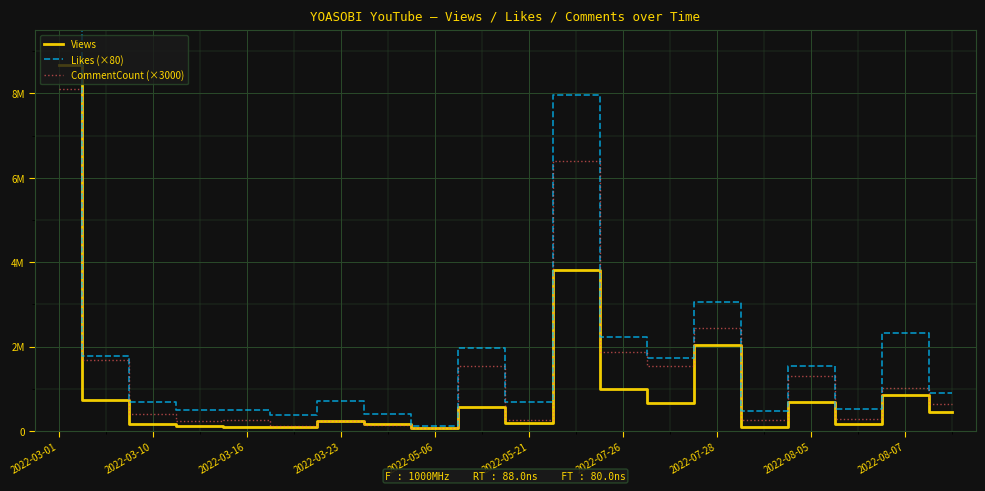

True or false: CommentCount (×3000) has more than 2 interior local peaks.

True